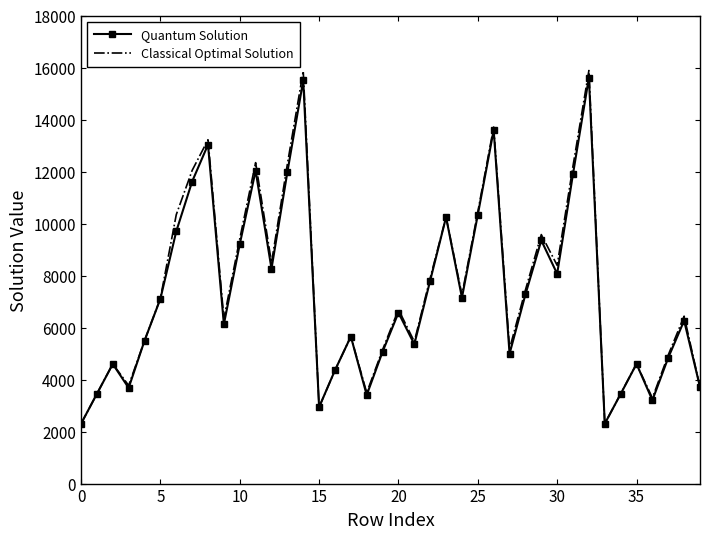

Rank the series by their maximum value, from highest to lowest.

Classical Optimal Solution, Quantum Solution